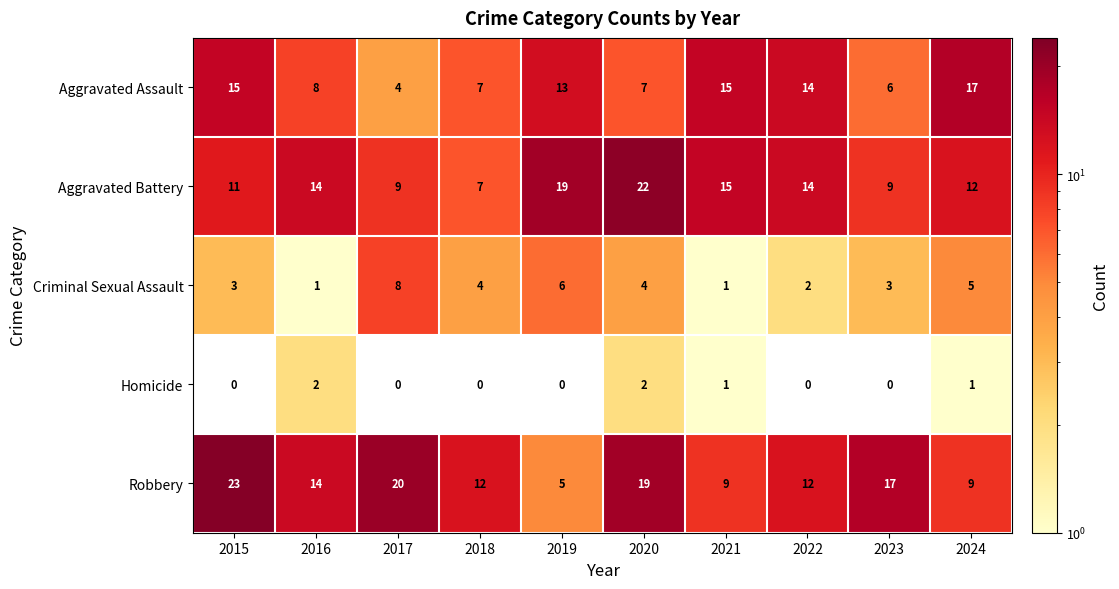

At which category is the sum across all series the highest?

2020